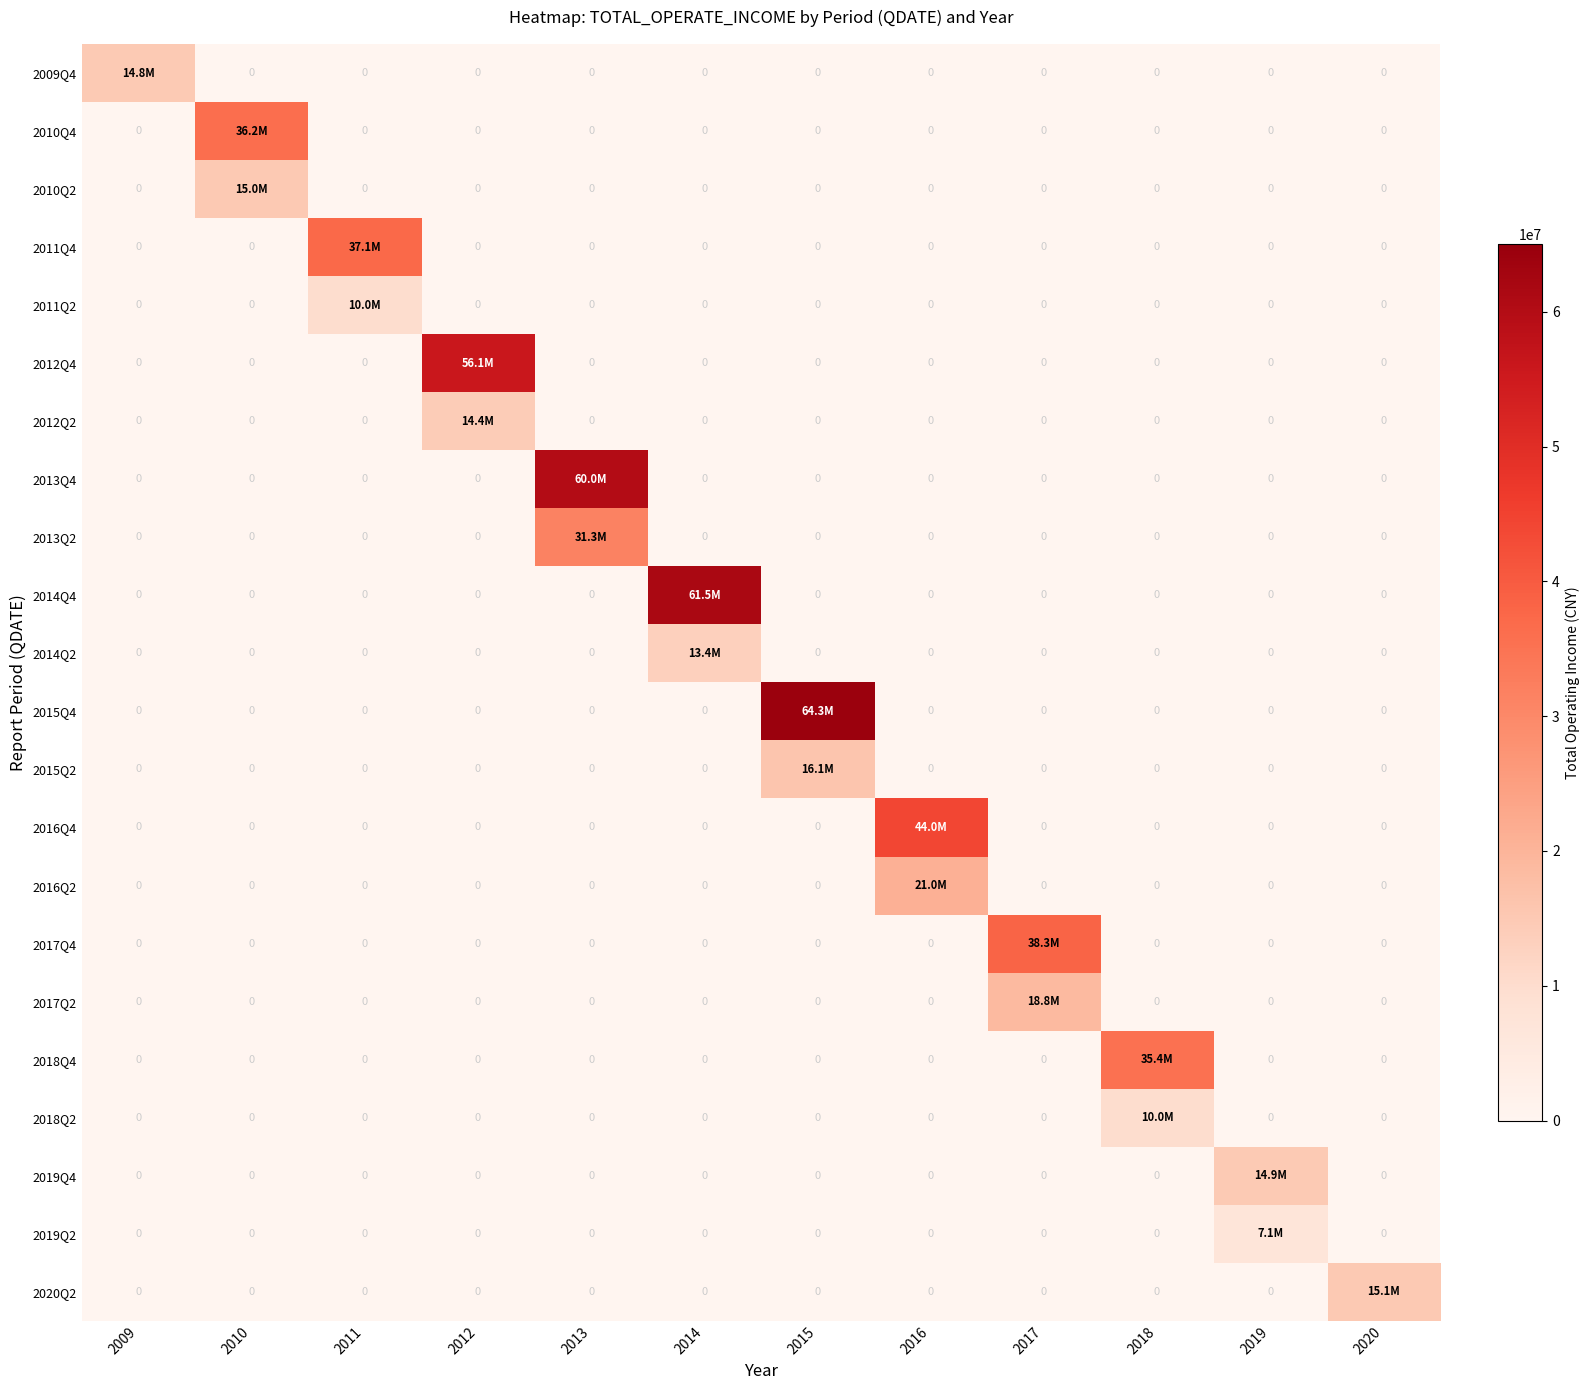

What is the greatest value displayed?

64311376.4